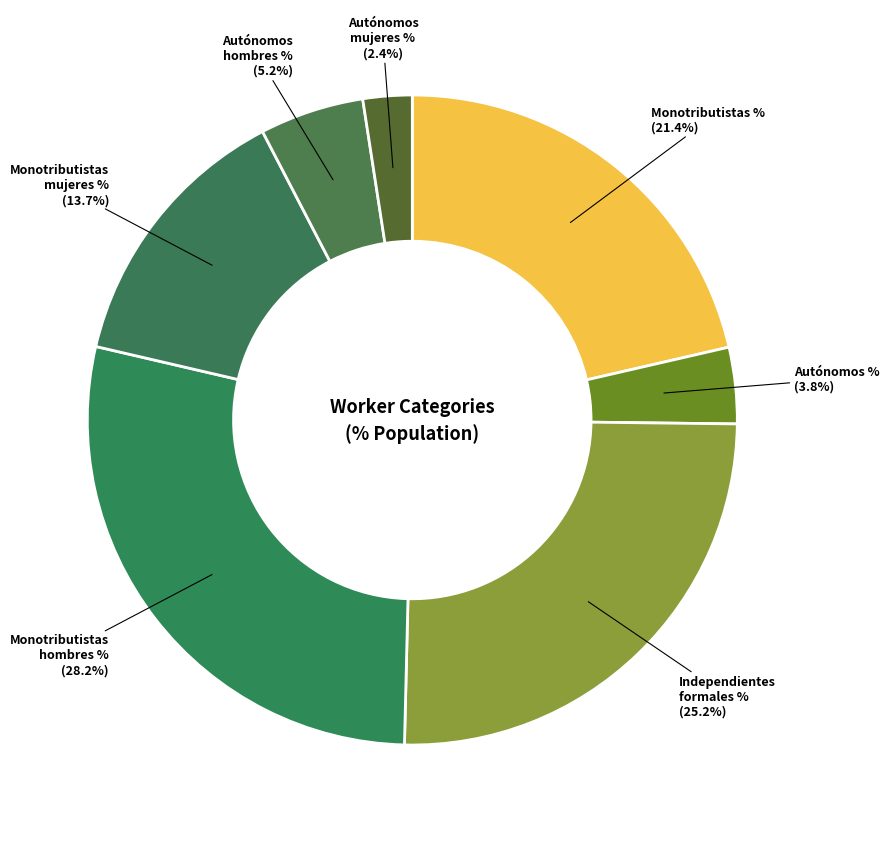

Does any single category account for the majority?

No